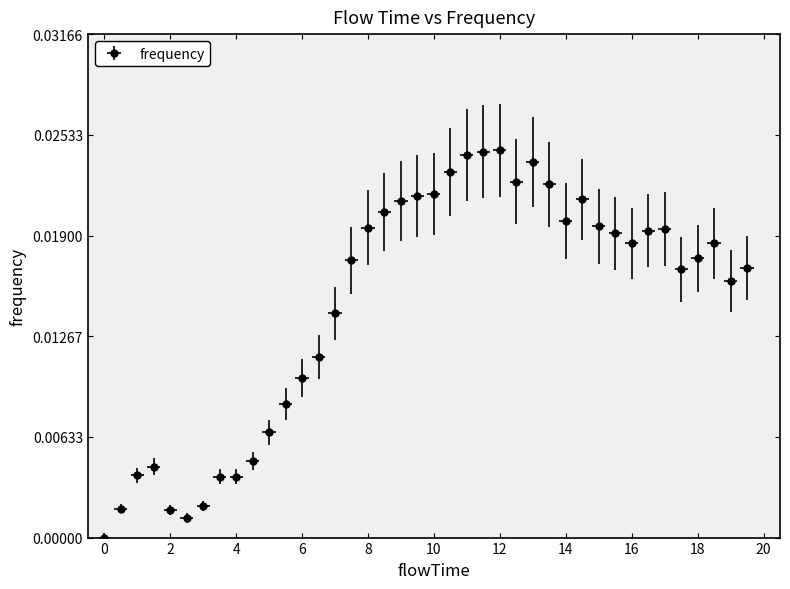

What is the label of the 14th point from the left?

6.5